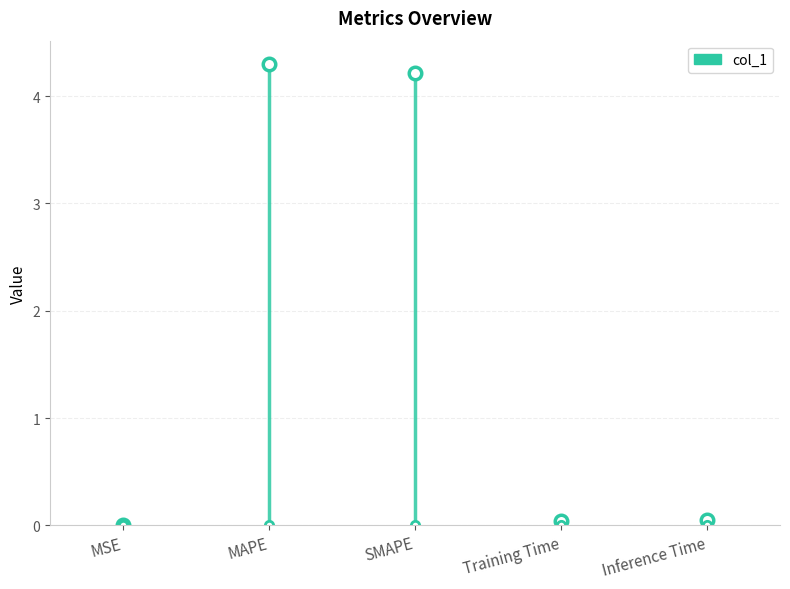

List the labels in order of value, largest first.

MAPE, SMAPE, Inference Time, Training Time, MSE